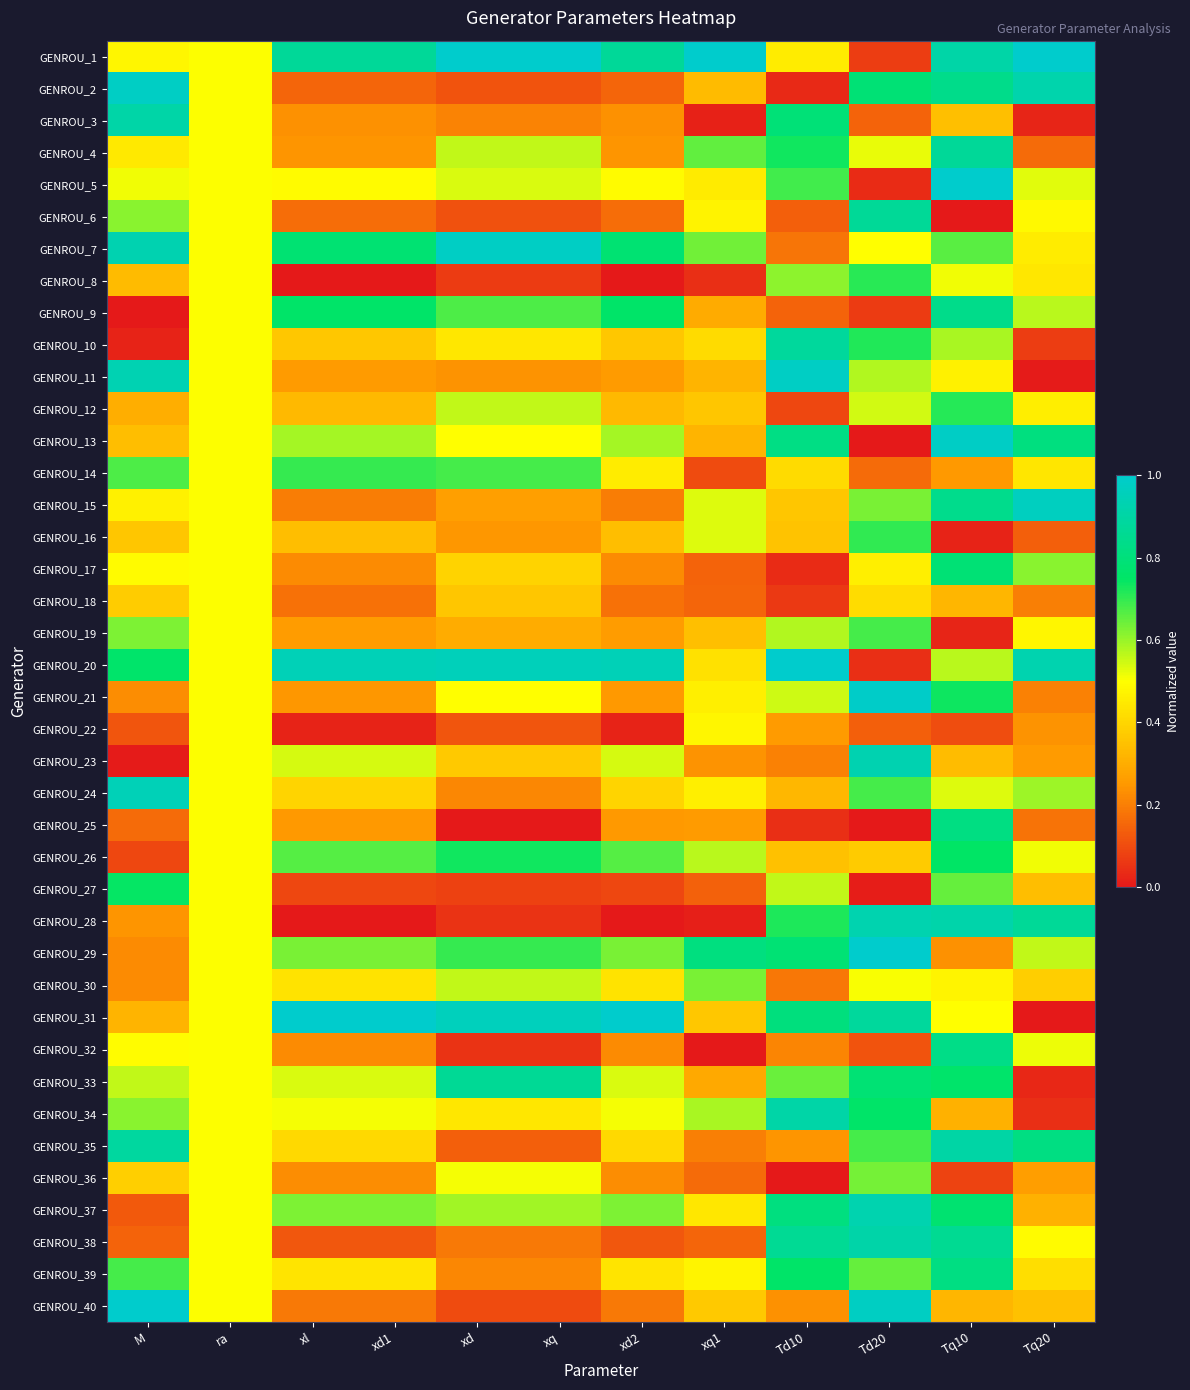

At how many categories does at least one series exceed 0?

12